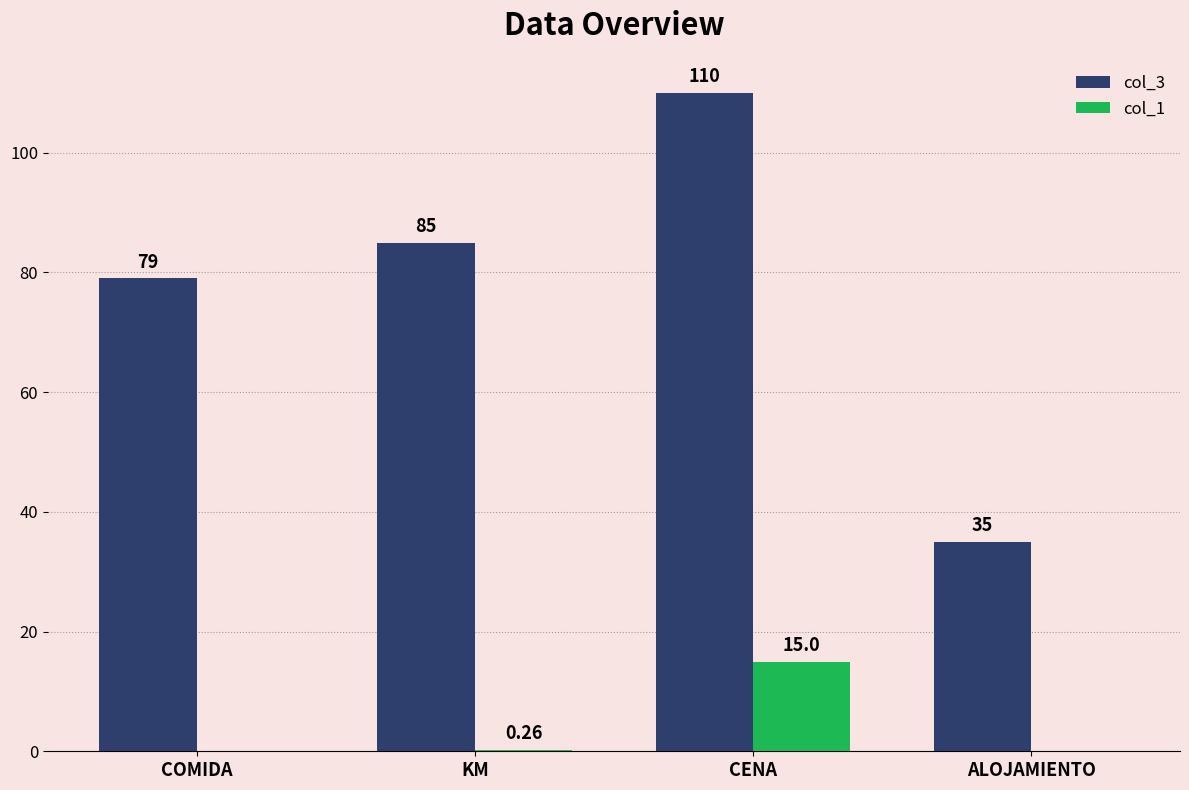

Where is col_1 nearest to the value 7?

KM